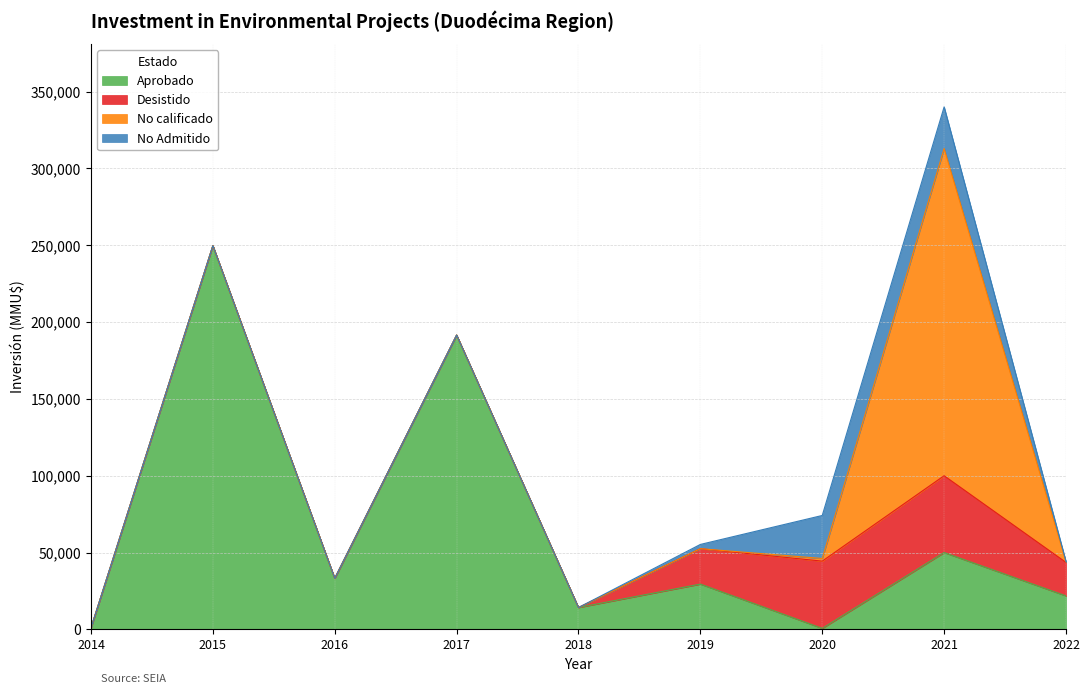

At which category is the sum across all series the highest?

2021